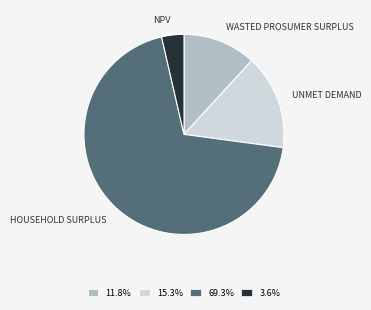

Does any single category account for the majority?

Yes